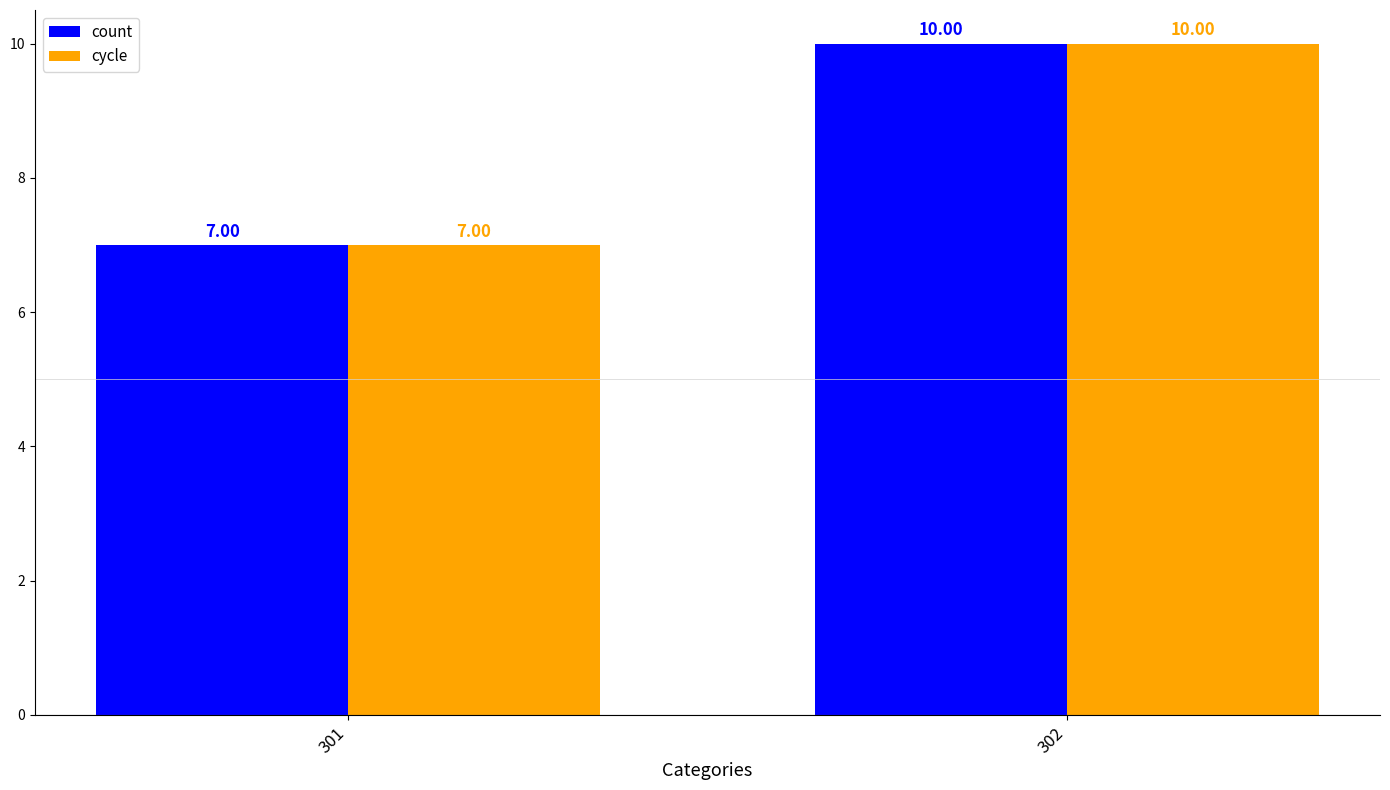

The value of count at 302 is 13. True or false?

False